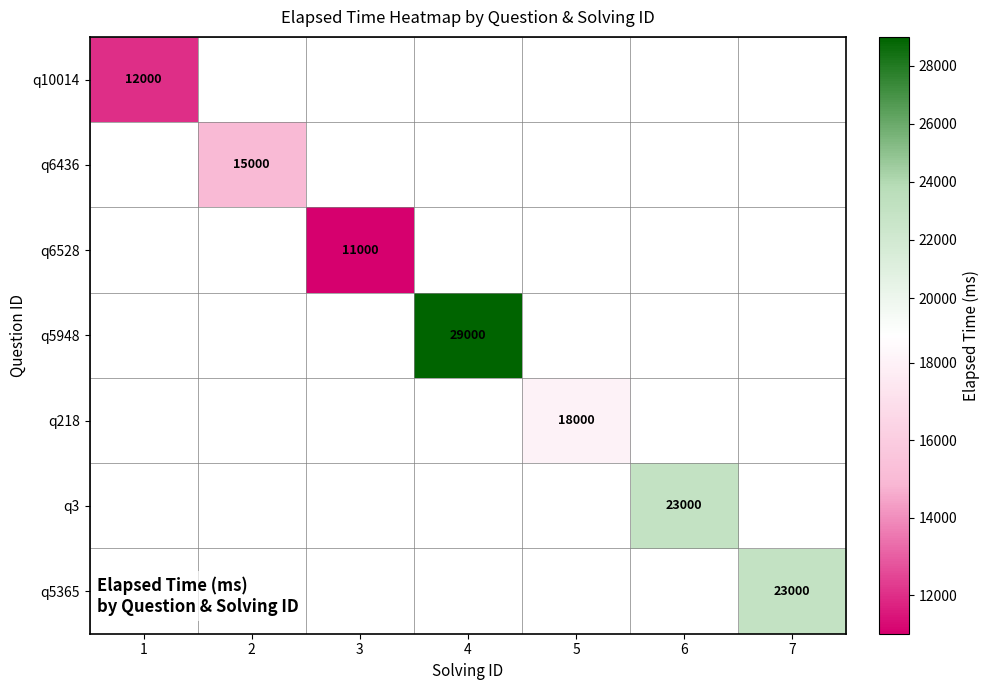

The q3 series shows 31280 at 6. True or false?

False